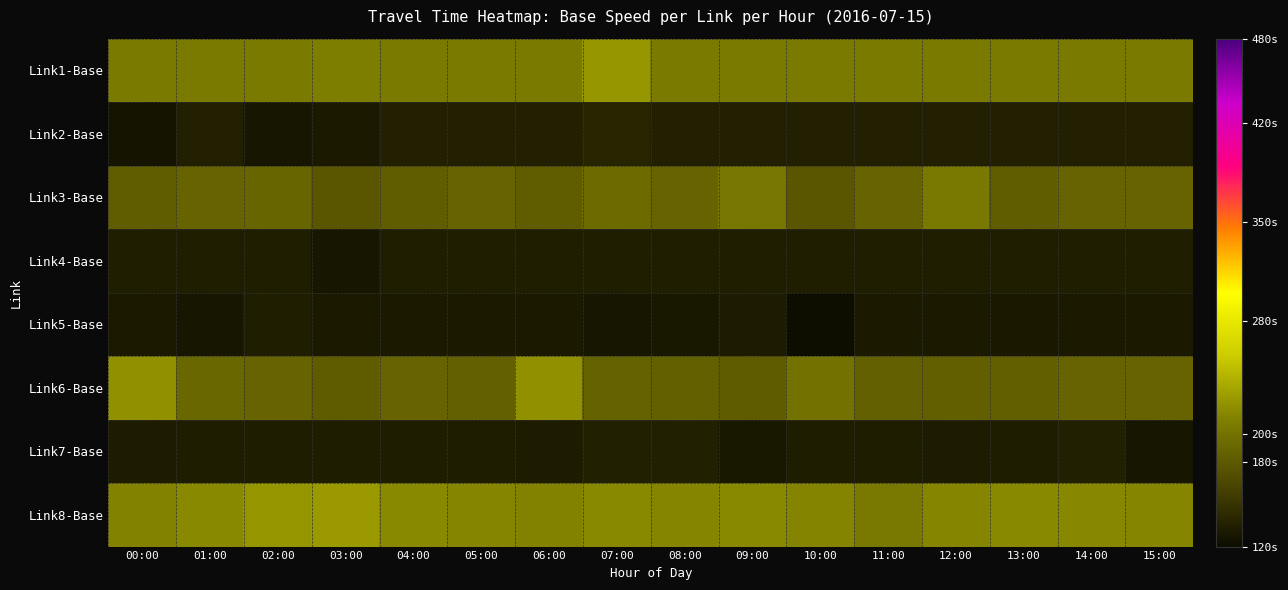

How many data points does each series have?

16